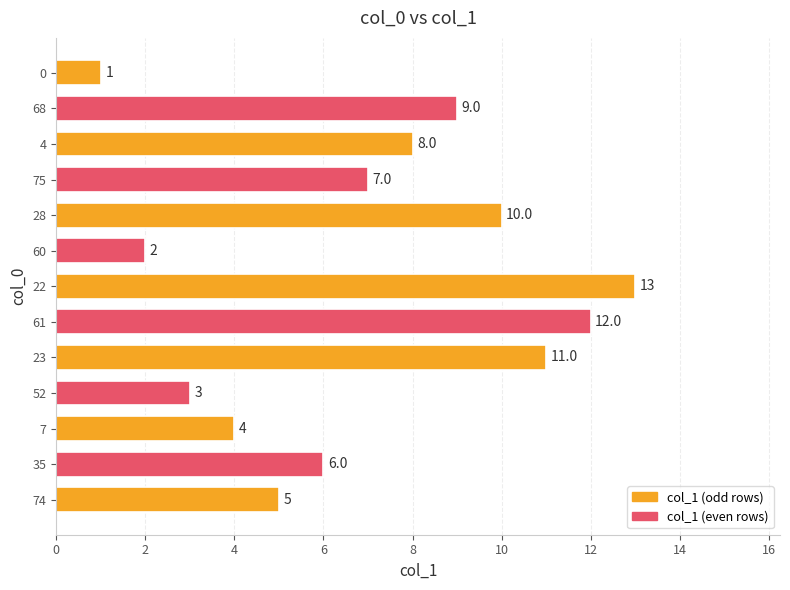

Does the chart contain stacked bars?

No